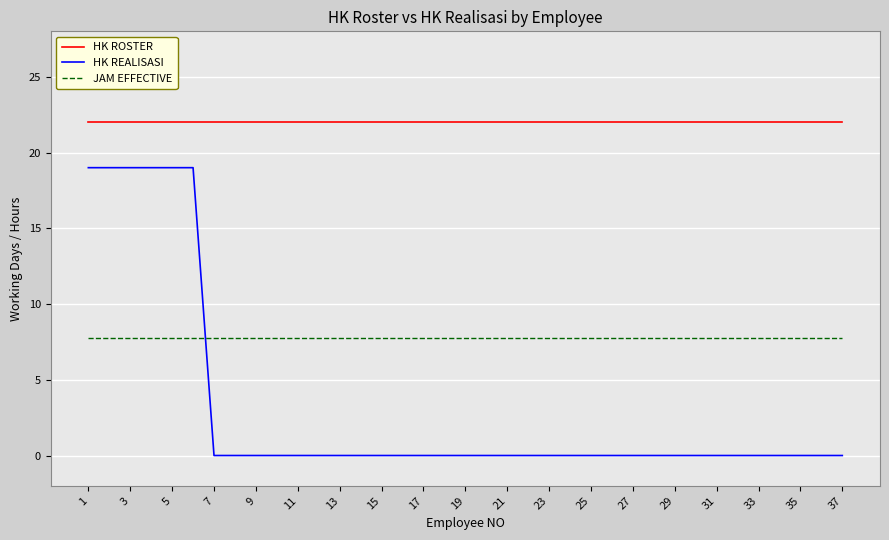

List the series in order of their peak value, lowest first.

JAM EFFECTIVE, HK REALISASI, HK ROSTER